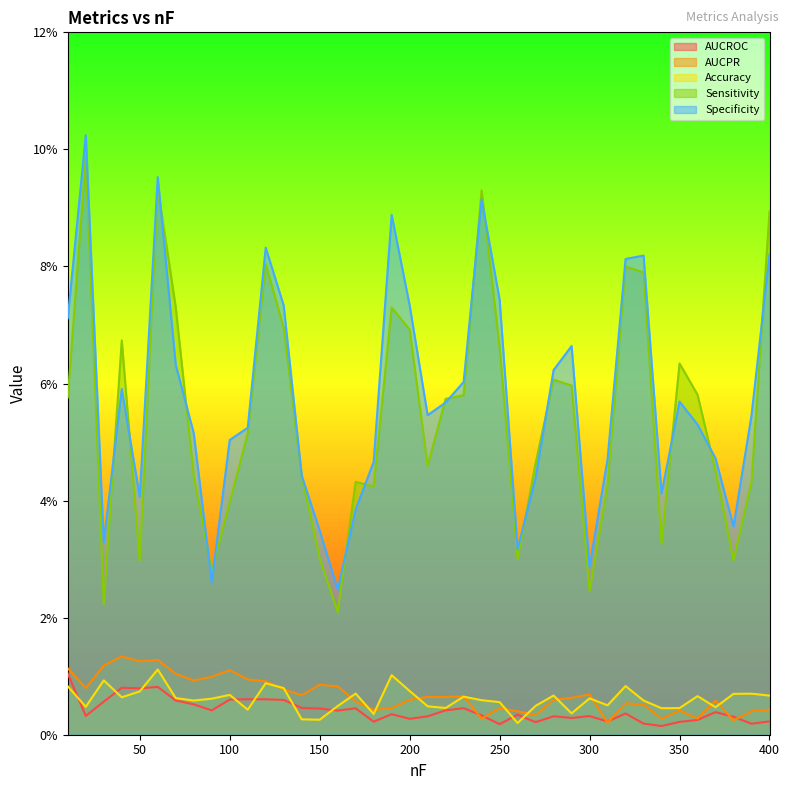

True or false: Sensitivity and AUCPR intersect in this chart.

False